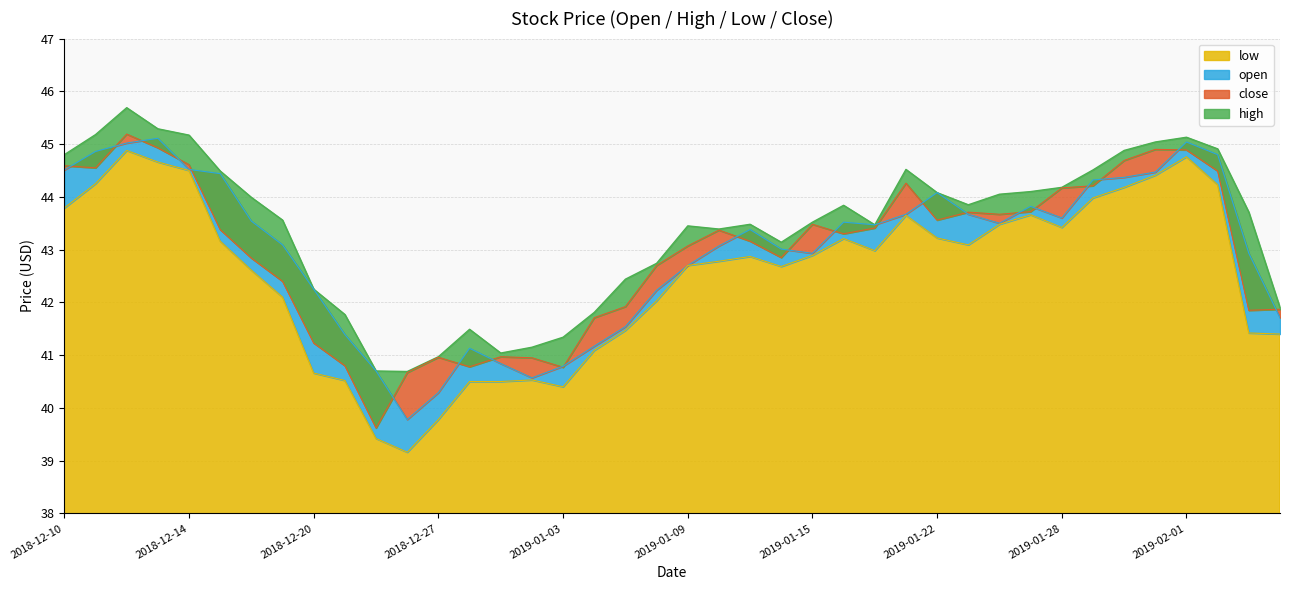

The value of open at 2019-01-28 is 43.6. True or false?

True